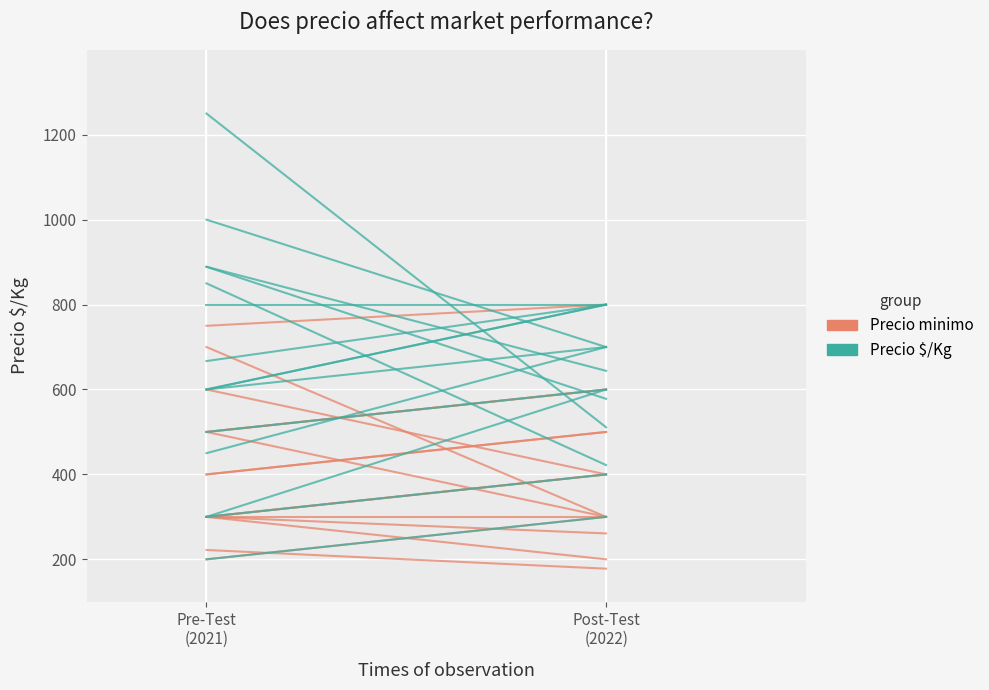

What is the label of the 1st point from the left?

Pre-Test
(2021)